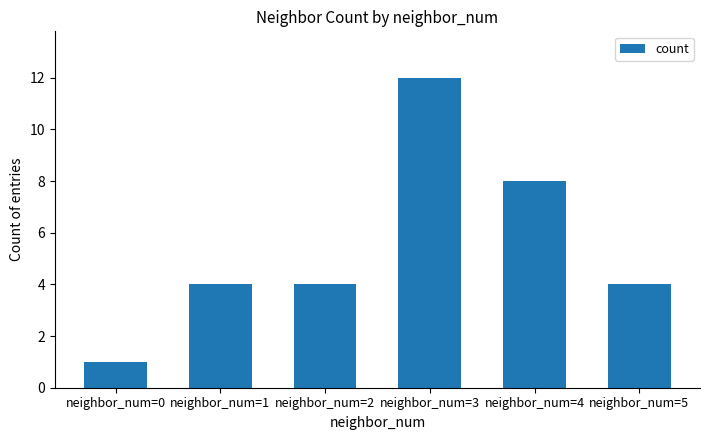

Reading left to right, what are all the values shown in this chart?

neighbor_num=0=1	neighbor_num=1=4	neighbor_num=2=4	neighbor_num=3=12	neighbor_num=4=8	neighbor_num=5=4